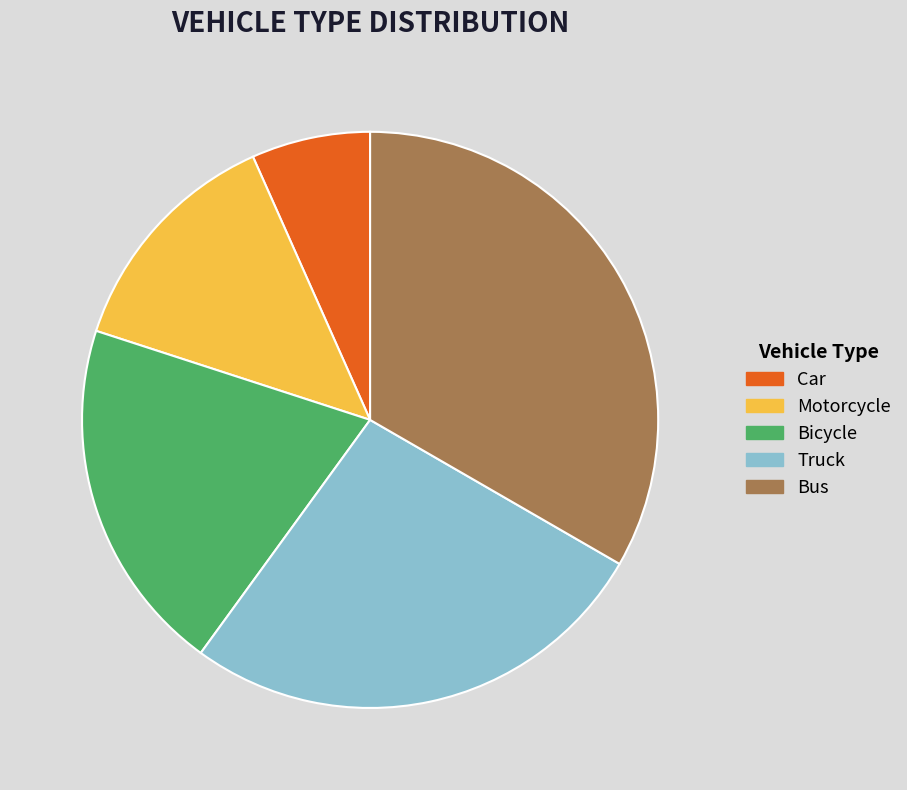

To the nearest percent, what is the average slice percentage?

20%